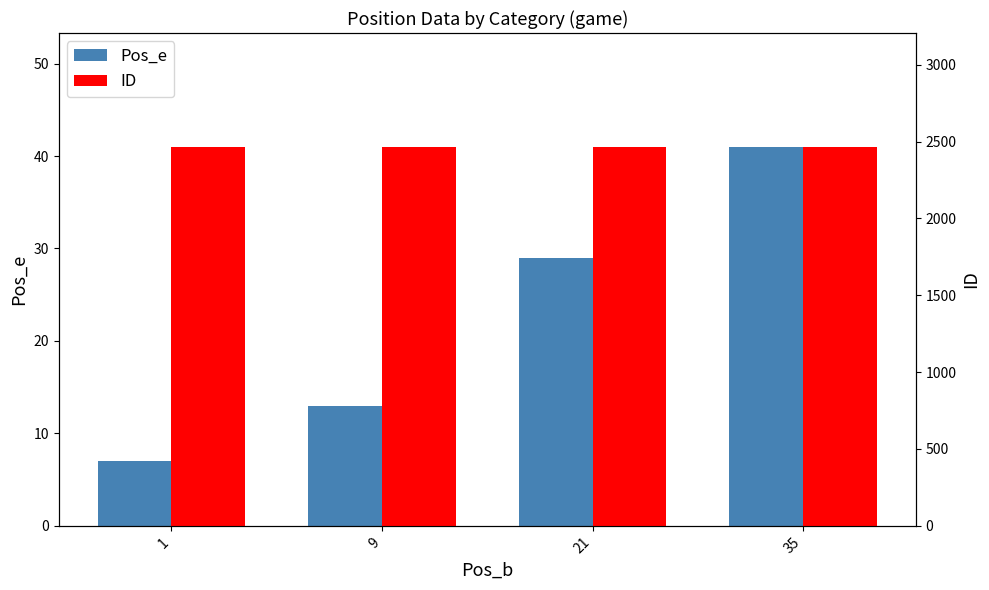

The Pos_e series shows 41 at 35. True or false?

True